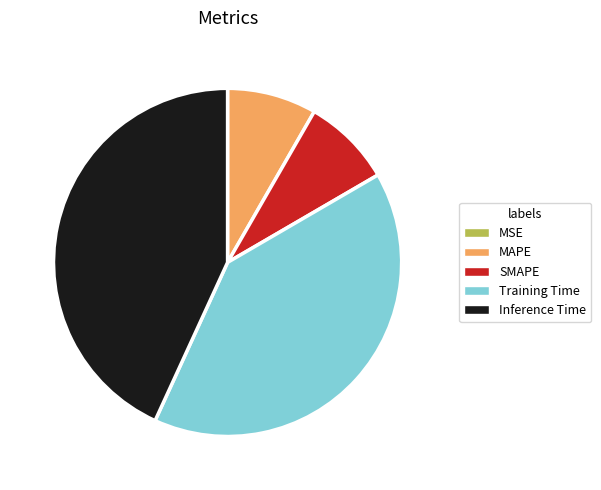

The SMAPE slice represents 1% of the pie. True or false?

False